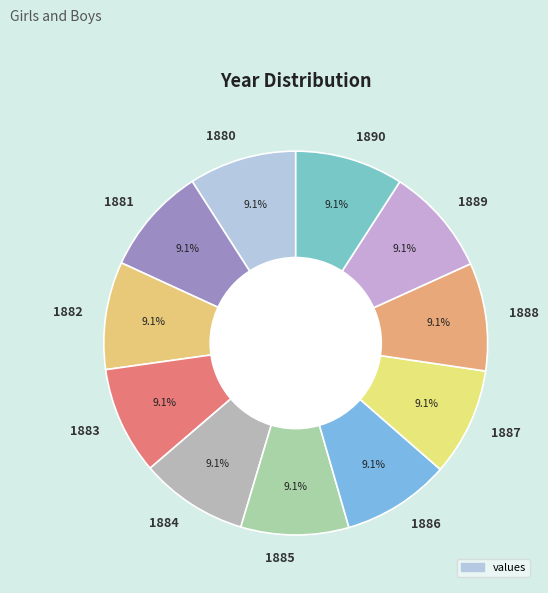

Is there any slice that represents more than half of the pie?

No